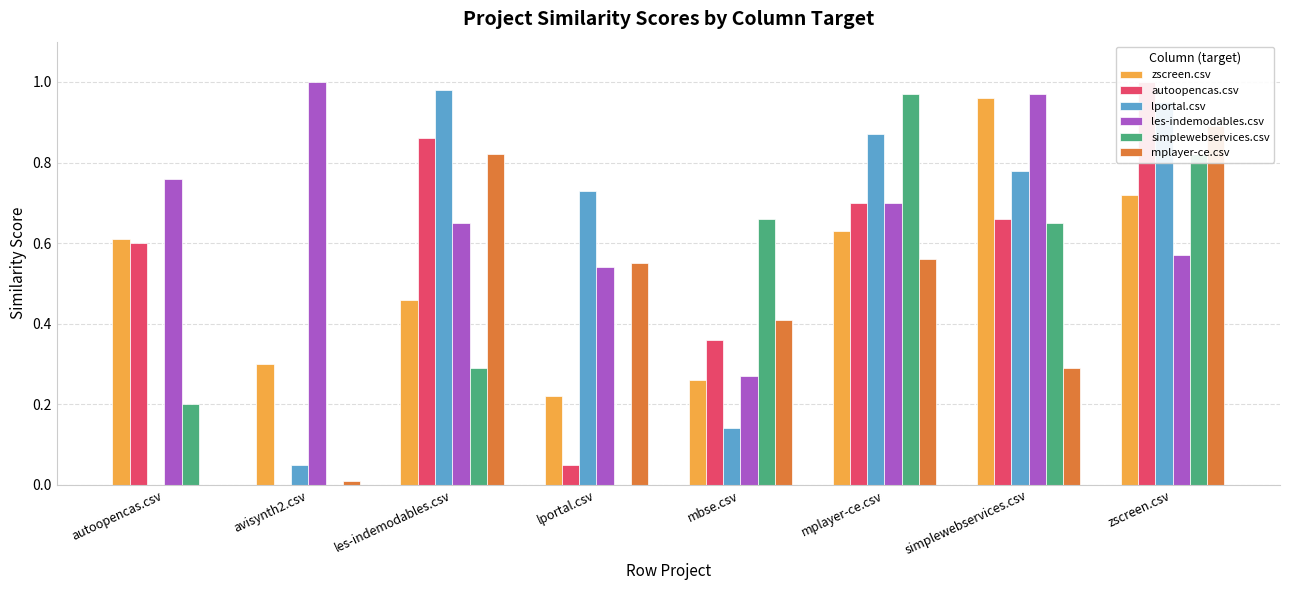

Rank the series at zscreen.csv from highest to lowest value.

autoopencas.csv, lportal.csv, mplayer-ce.csv, simplewebservices.csv, zscreen.csv, les-indemodables.csv